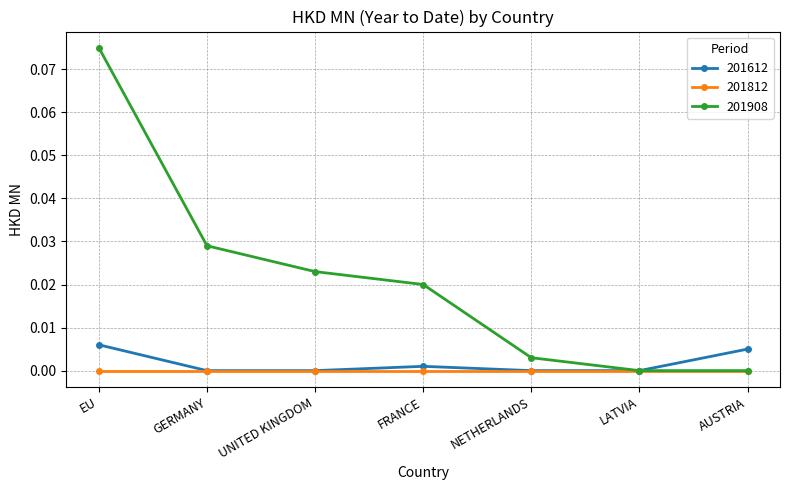

Which series has the largest total across all categories?

201908